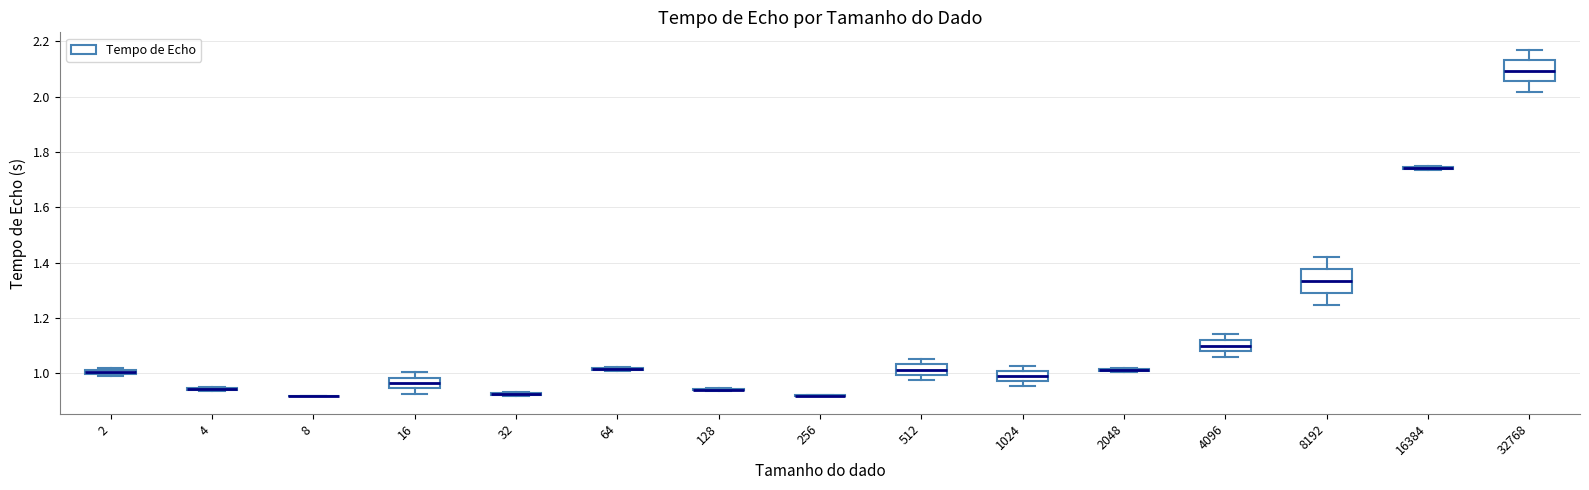

Where is the upper edge of the box at x = 32 on the y-axis? The values are not printed on the chart, so give them approximately, as read against the axis.

0.94